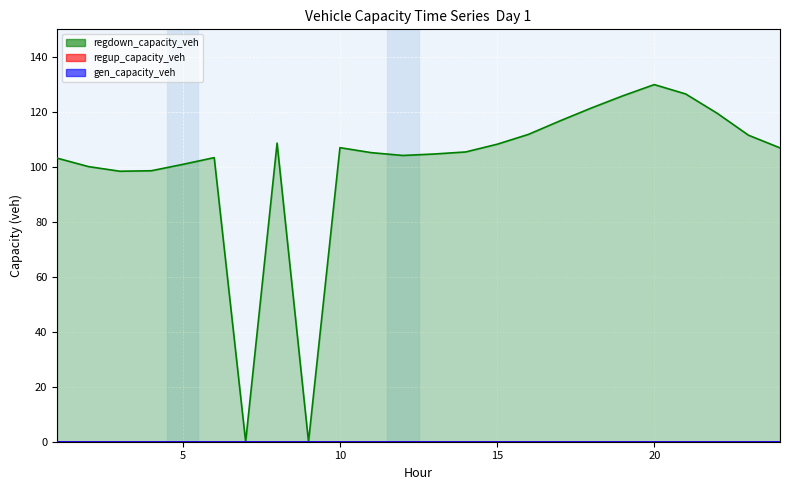

The regdown_capacity_veh series shows 98.6 at 4. True or false?

True